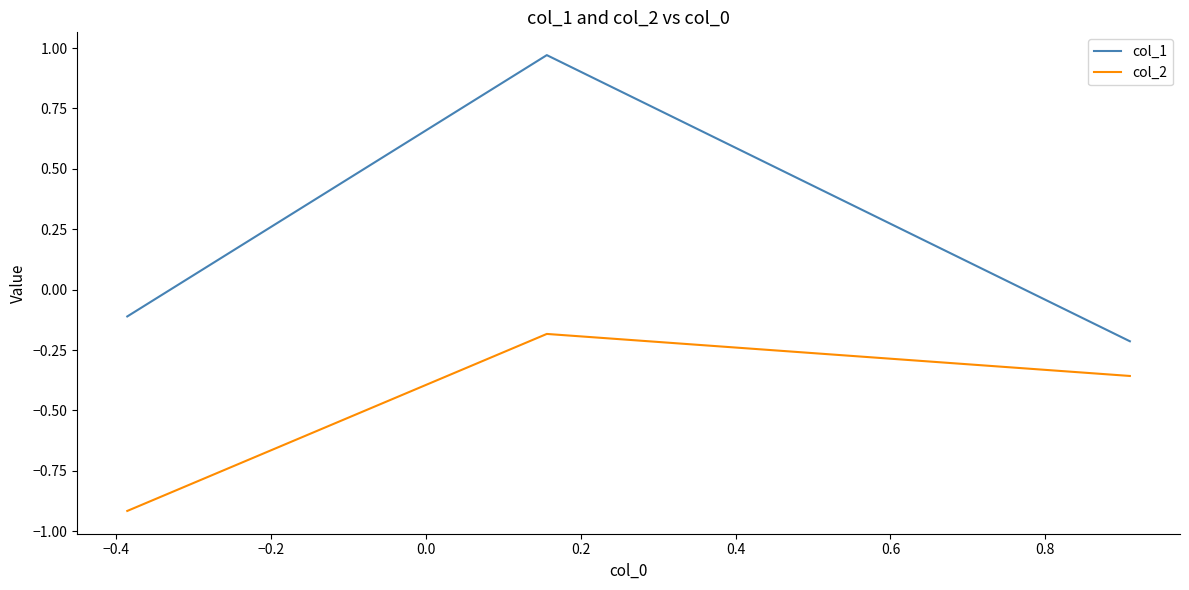

What is the difference between the maximum and minimum values in the col_2 series?

0.7